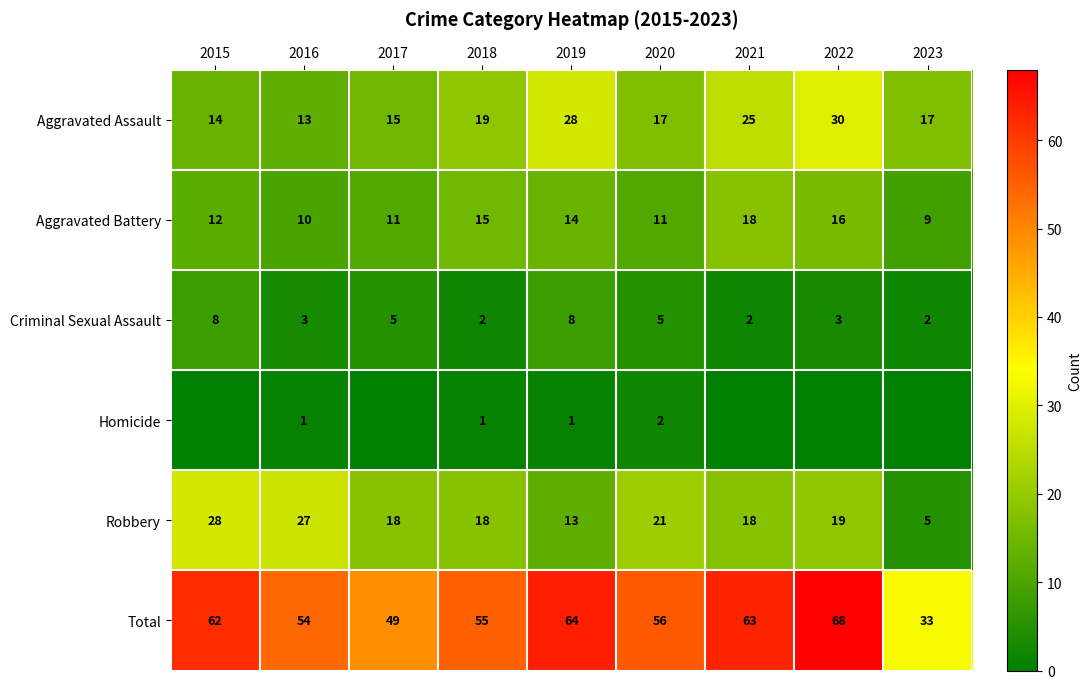

What is the difference between the maximum and minimum values in the Aggravated Battery series?

9